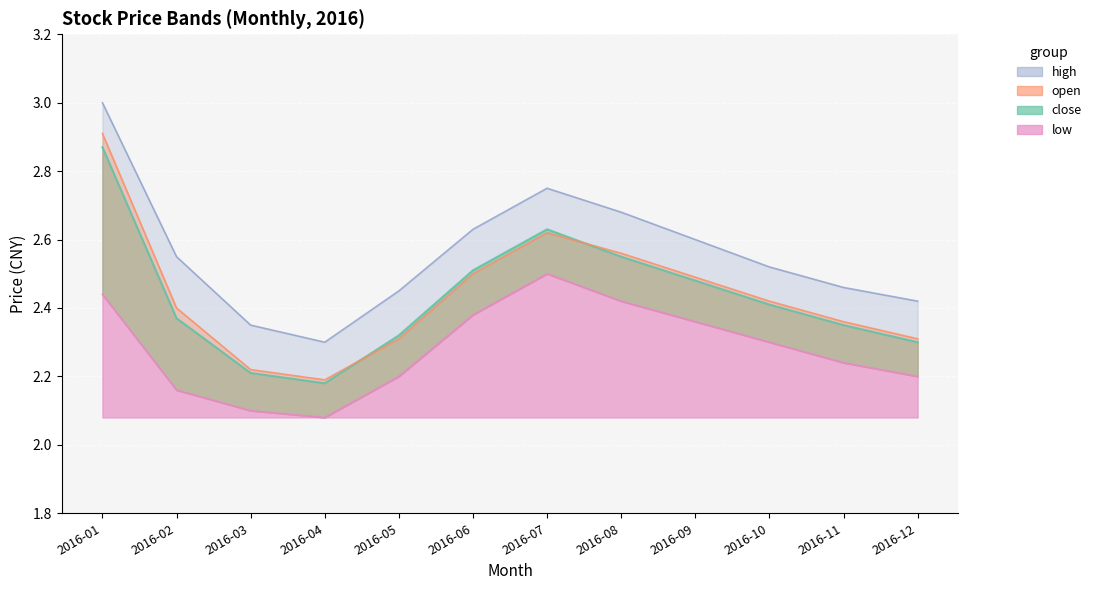

True or false: close line and high cross at least once.

False